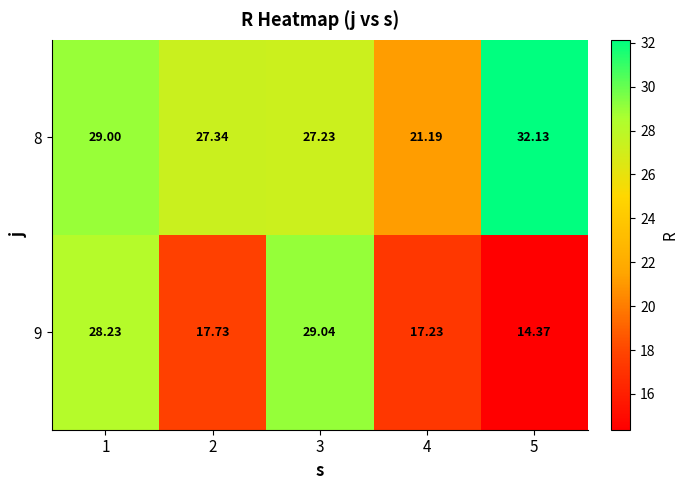

Is the value of 9 at 4 greater than the value of 8 at 1?

No